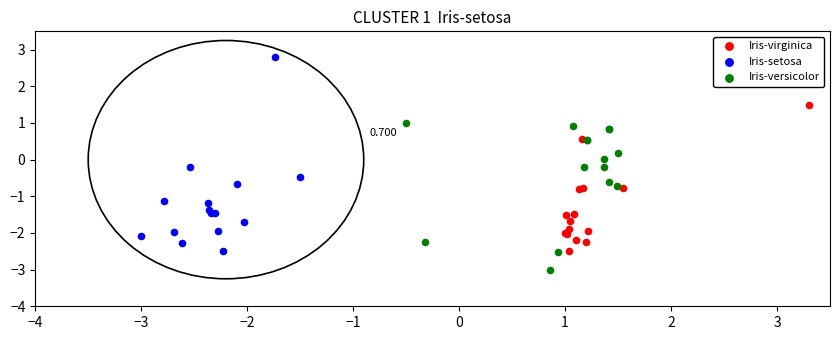

Which series has the widest spread of Y values?

Iris-setosa